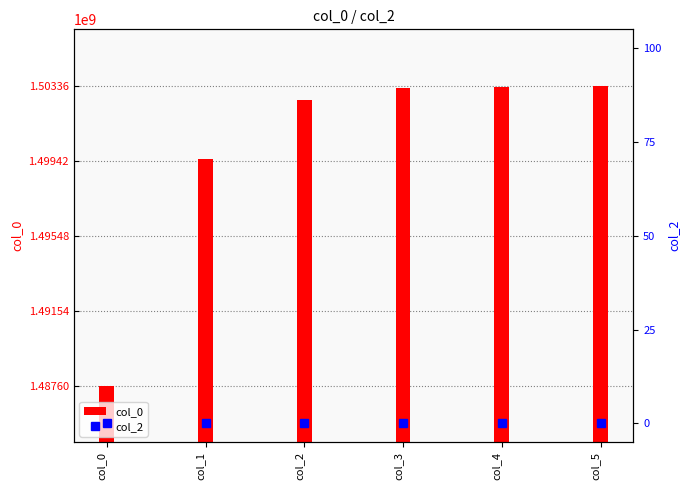

Reading right to left, transcribe all the data shown in this chart.

col_0: 1503357798	1503343429	1503285790	1502634157	1499513066	1487598791
col_2: 0	0	0	0	0	0